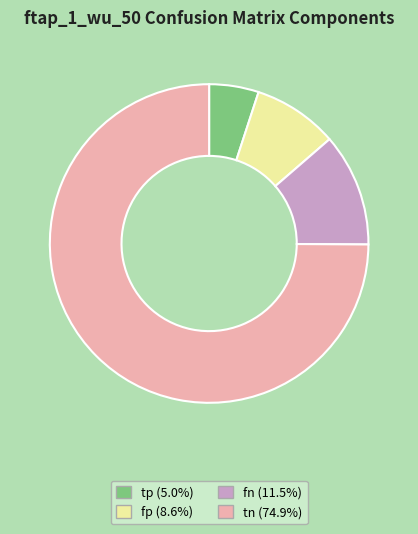

Rank the categories by value from lowest to highest.

tp, fp, fn, tn